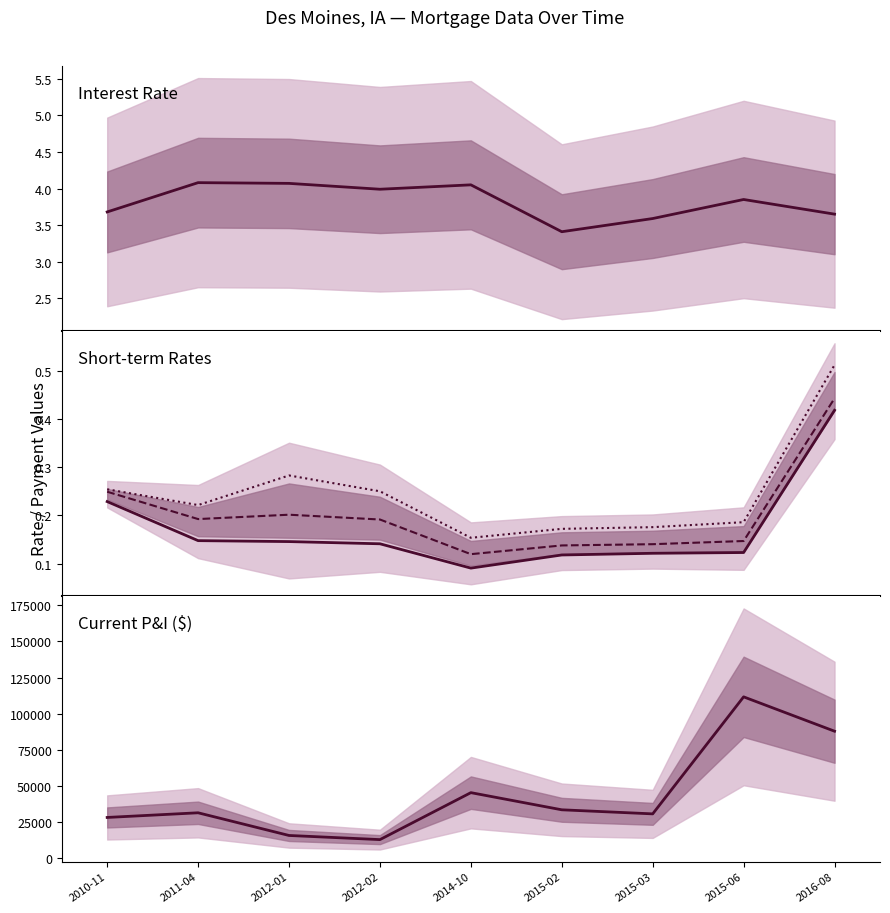

True or false: Current P&I and Interest Rate cross at least once.

False